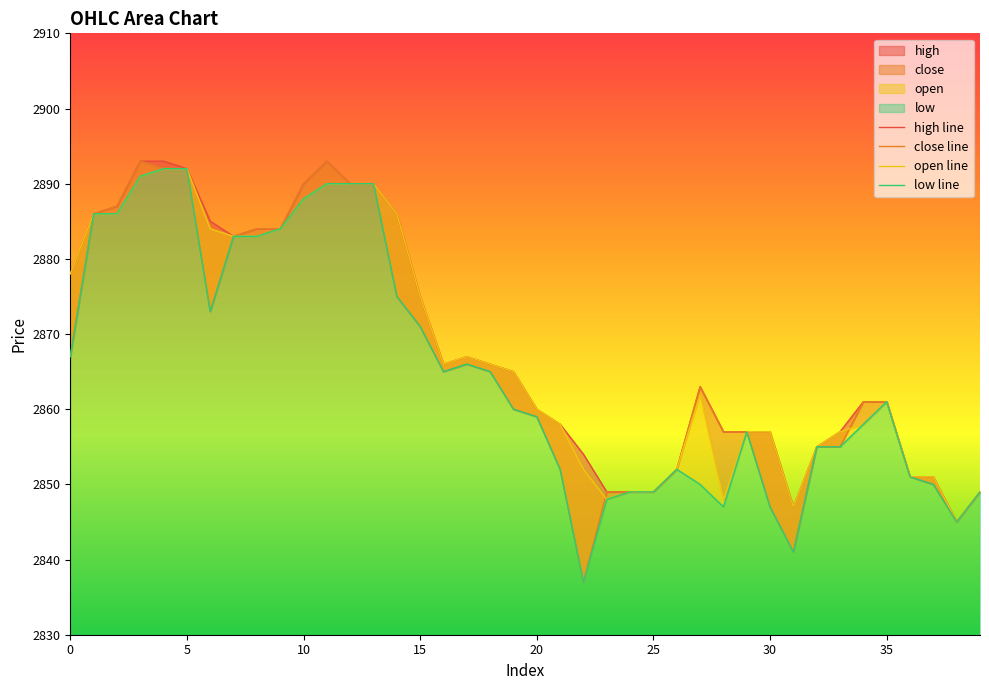

What is the total value across all series at 29?

11428